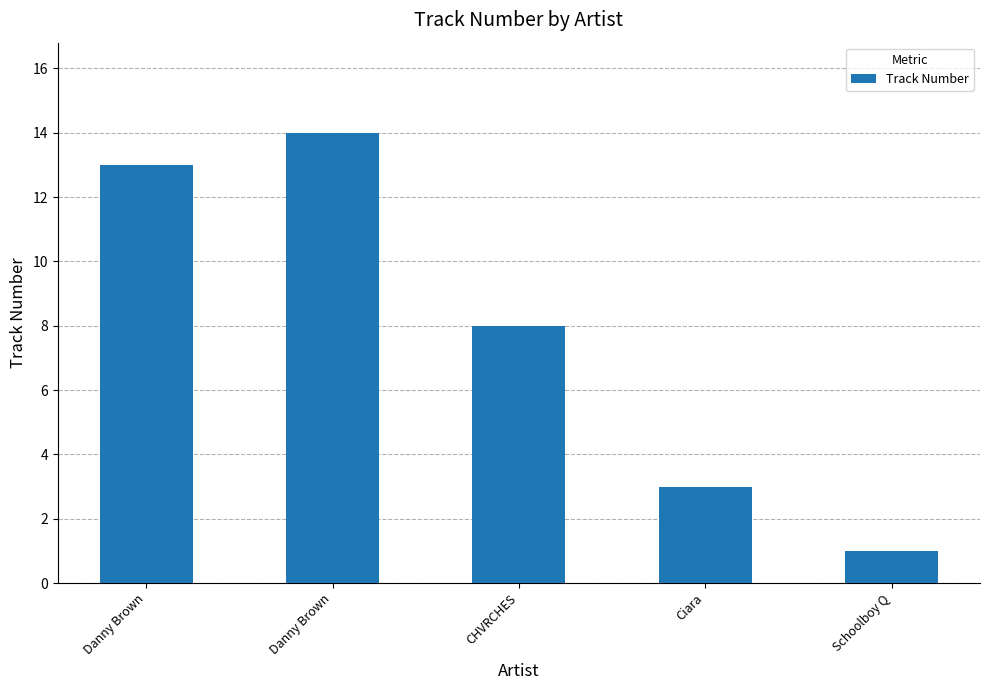

Between Danny Brown and Danny Brown, which is larger?

Danny Brown